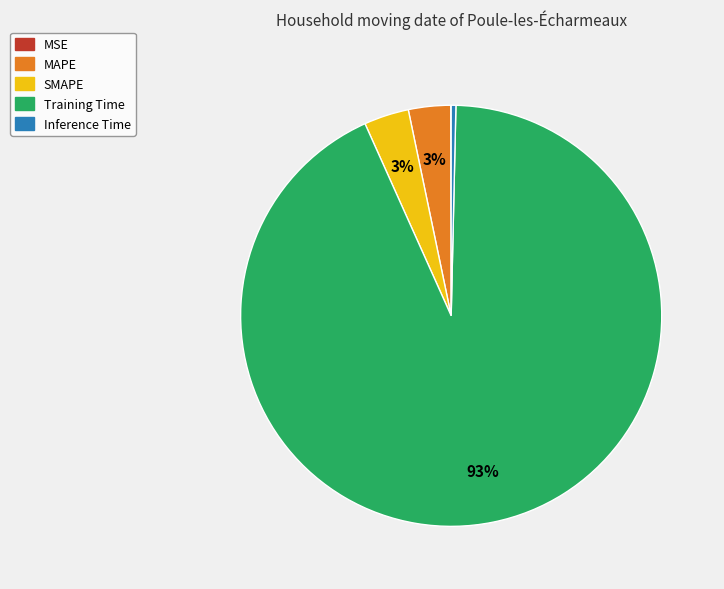

Which category has the biggest portion of the pie?

Training Time